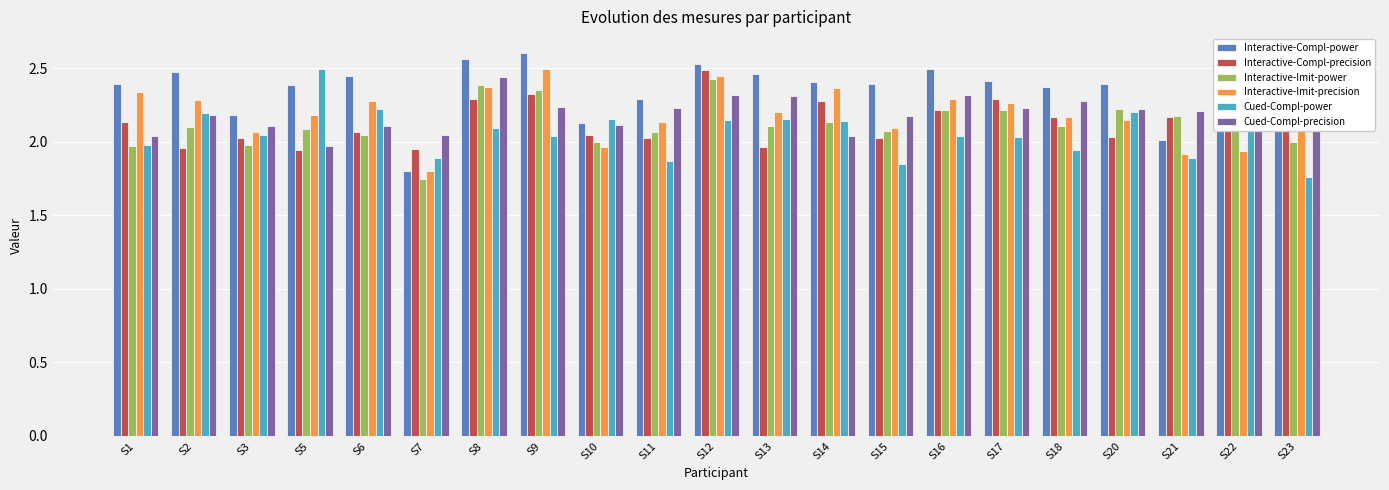

What is the difference between the maximum and minimum values in the Interactive-Imit-precision series?

0.7